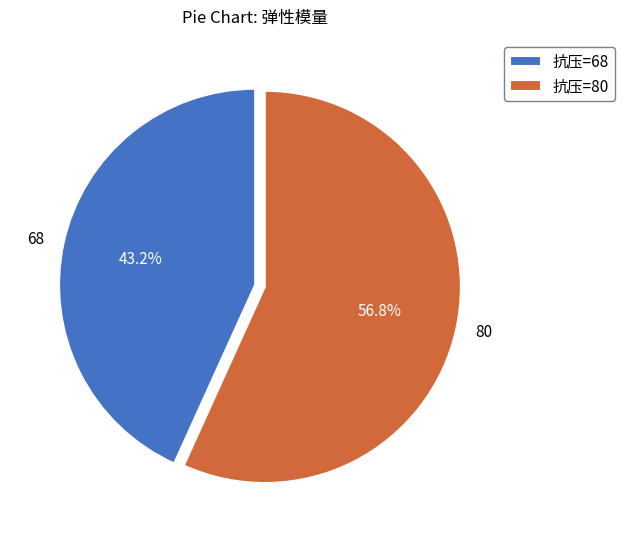

Which slice is the smallest?

68